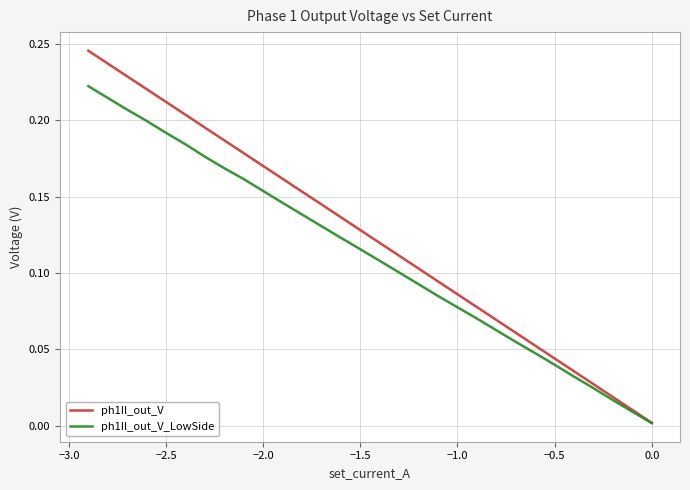

What is the difference between the second highest and minimum values in the ph1Il_out_V_LowSide series?

0.2